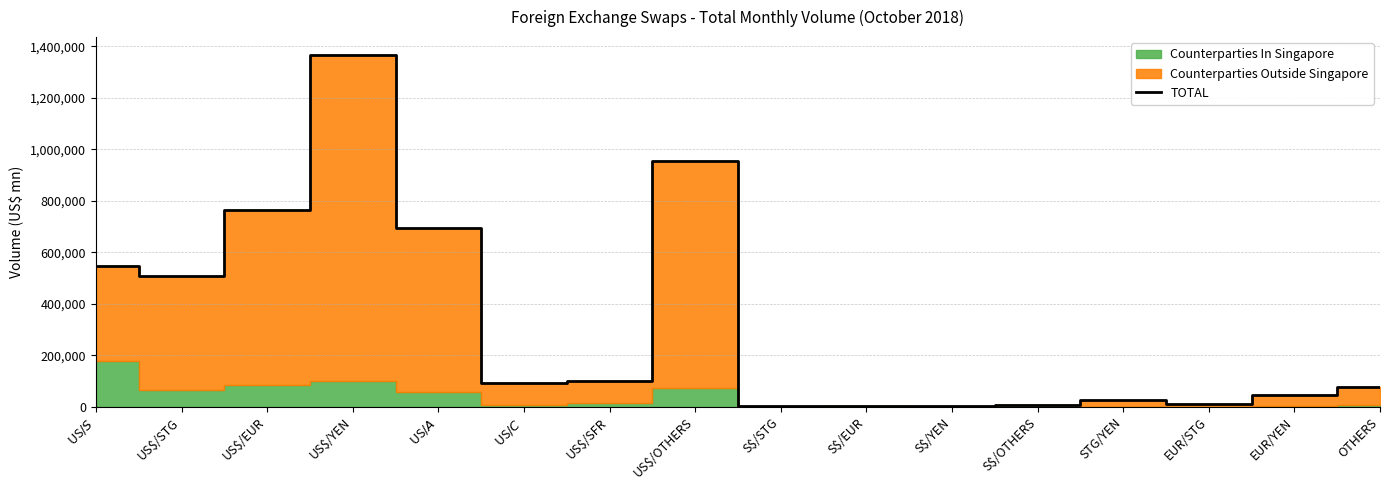

Rank the categories by value from lowest to highest.

S$/STG, S$/YEN, S$/EUR, S$/OTHERS, EUR/STG, STG/YEN, EUR/YEN, OTHERS, US$/C$, US$/SFR, US$/STG, US$/S$, US$/A$, US$/EUR, US$/OTHERS, US$/YEN